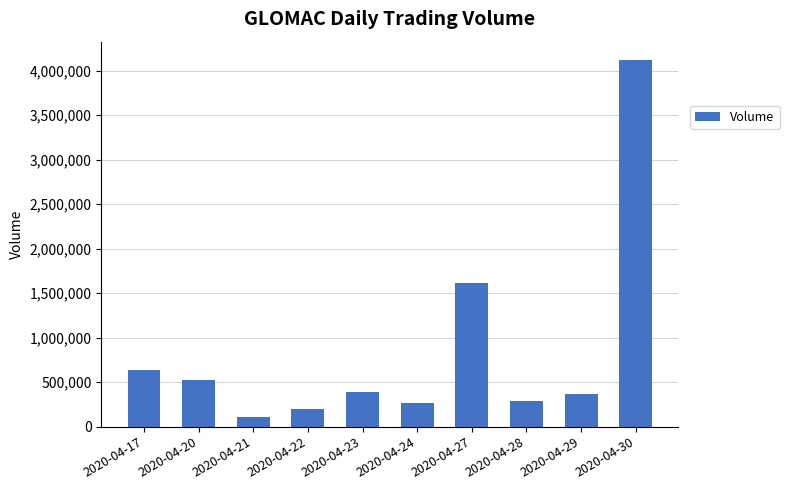

How many bars are there in total?

10